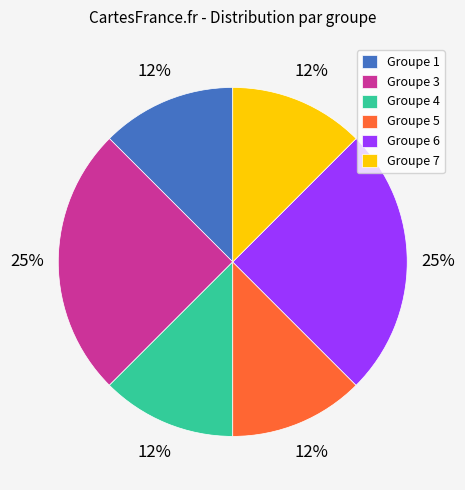

True or false: Groupe 1 accounts for 23% of the total.

False